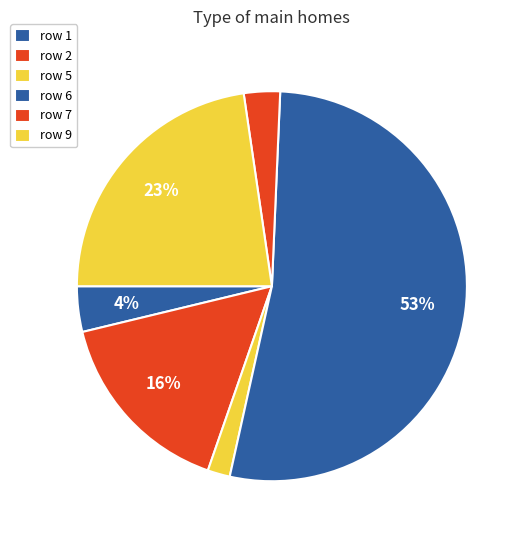

Count the number of slices in the pie.

6